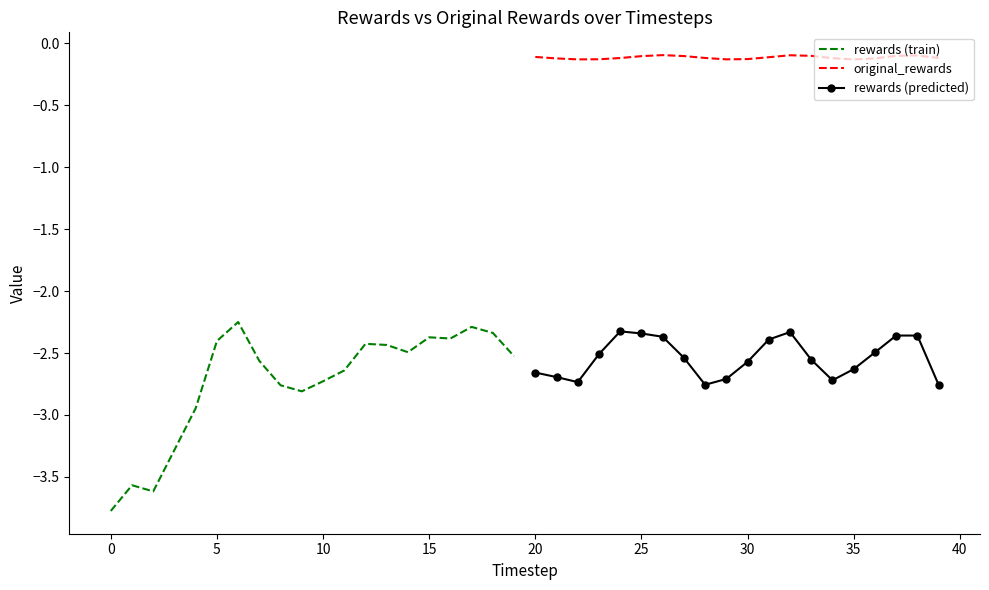

What is the sum of all rewards (predicted) values?

-50.8